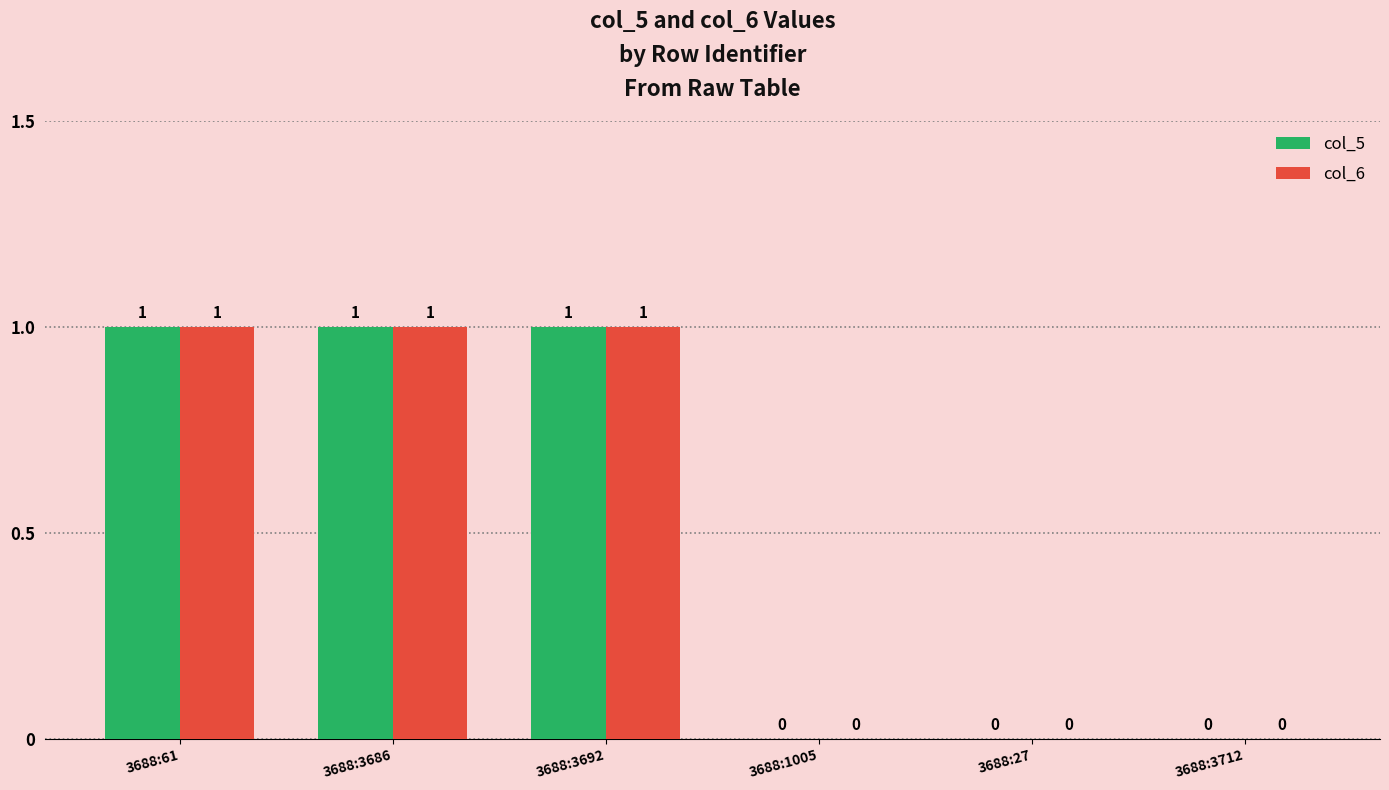

The value of col_6 at 3688:1005 is 1. True or false?

False